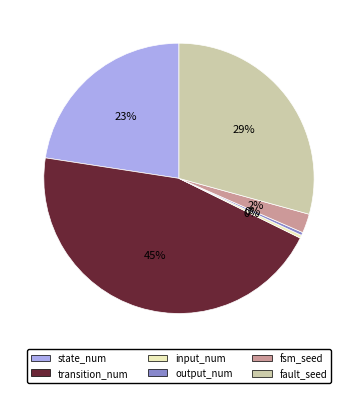

To the nearest percent, what is the combined percentage of state_num and input_num?

23%